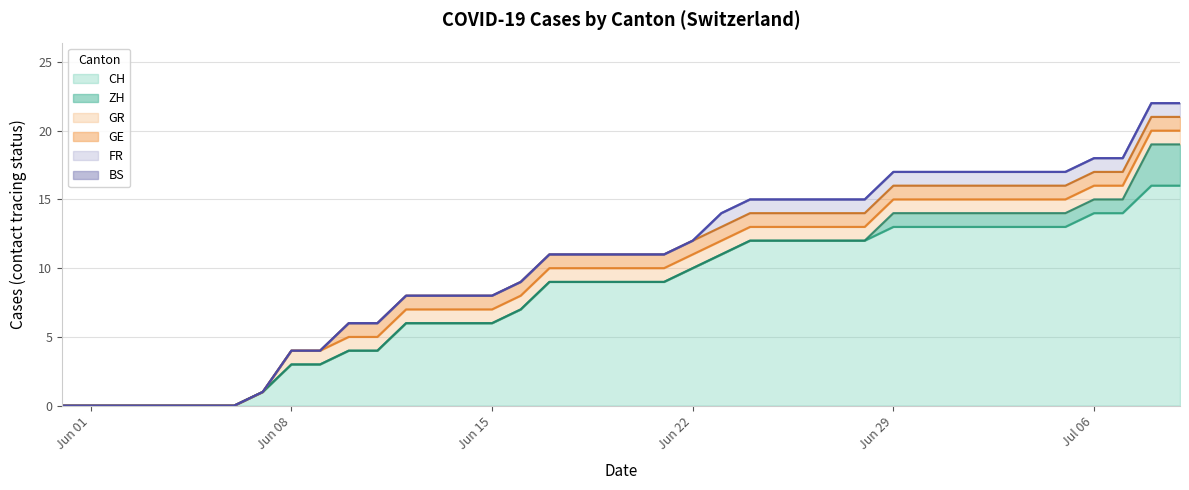

Where is GE nearest to the value 0?

2020-05-31